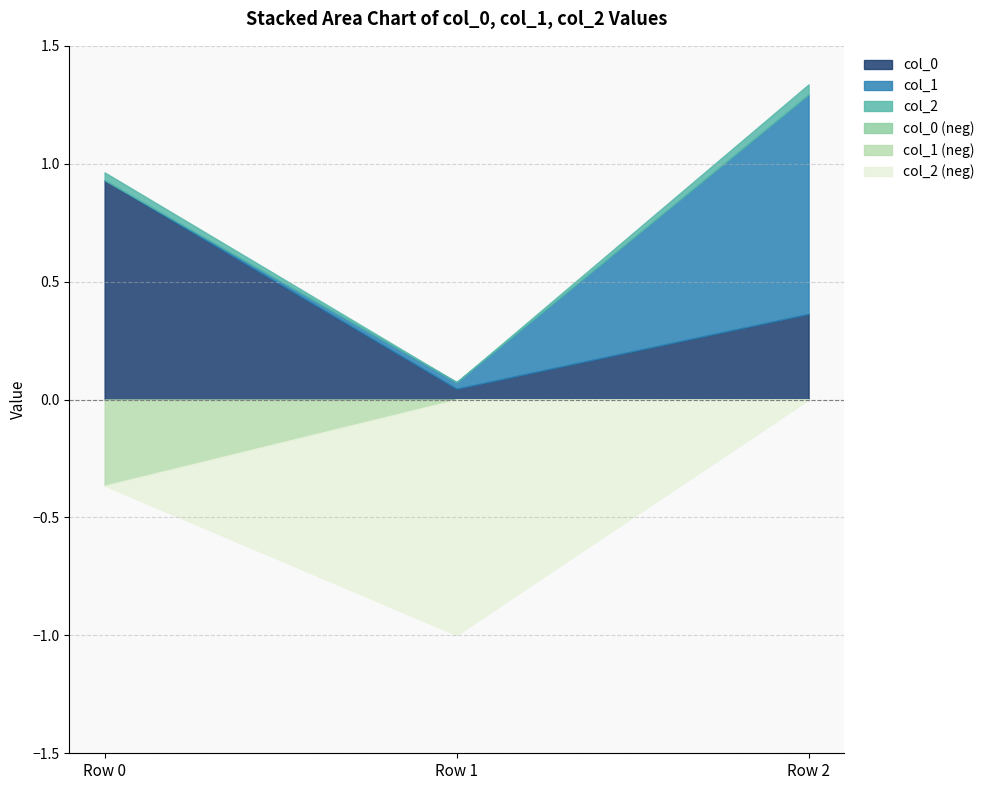

Which series has the largest range (max minus min)?

col_1